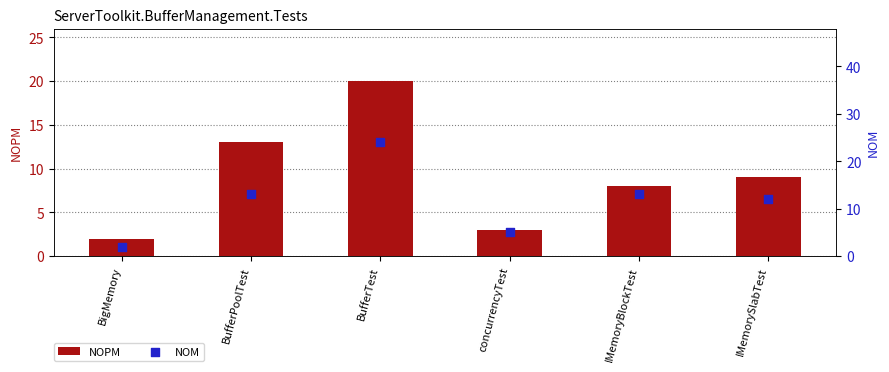

Is the value of NOPM at IMemorySlabTest greater than the value of NOM at BufferTest?

No